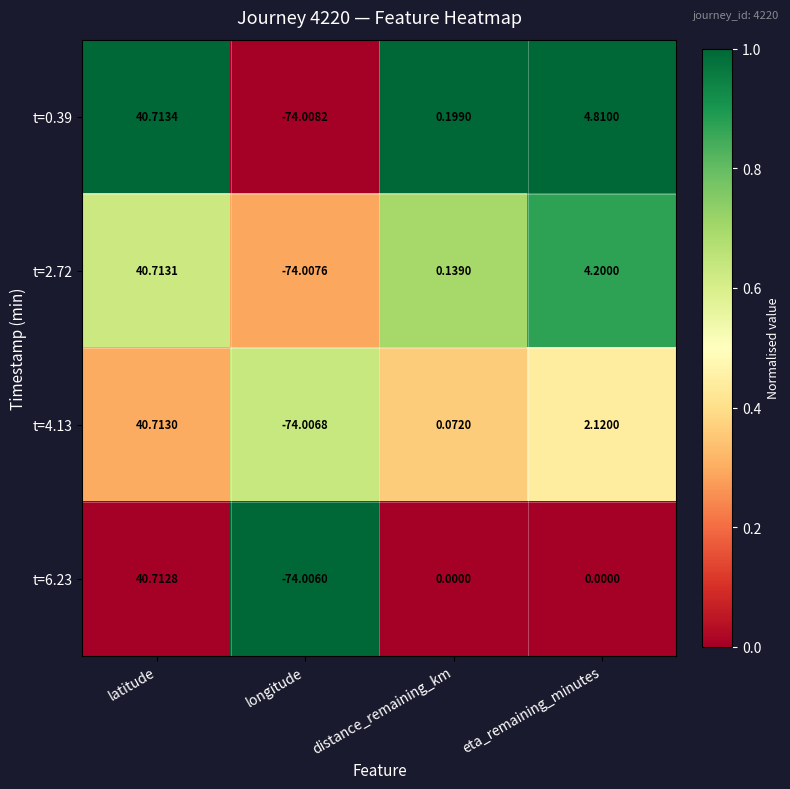

Where is t=4.13 nearest to the value -16?

distance_remaining_km